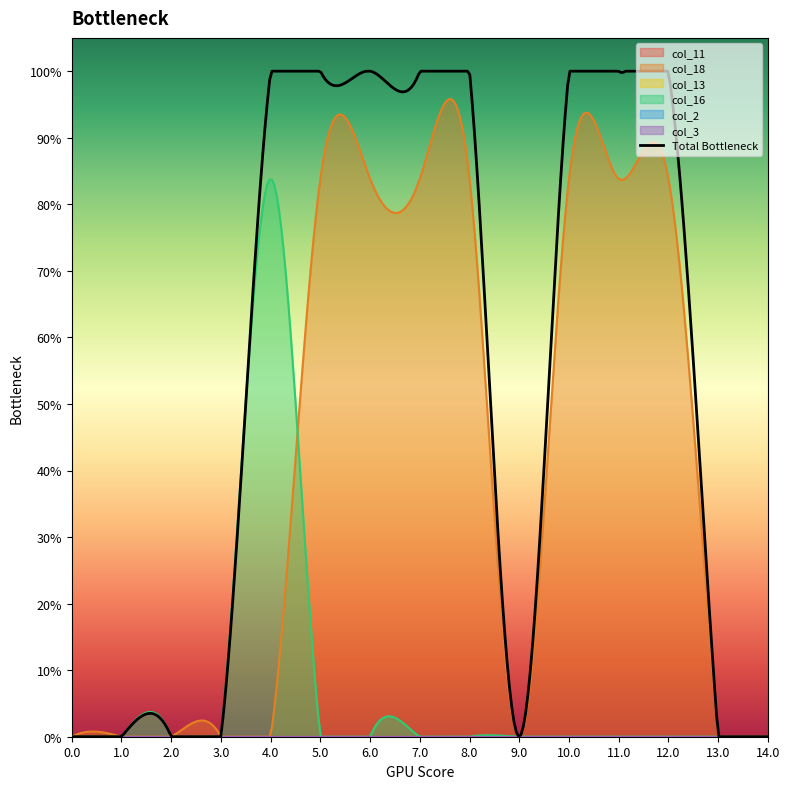

What is the label of the 4th point from the right?

11.0